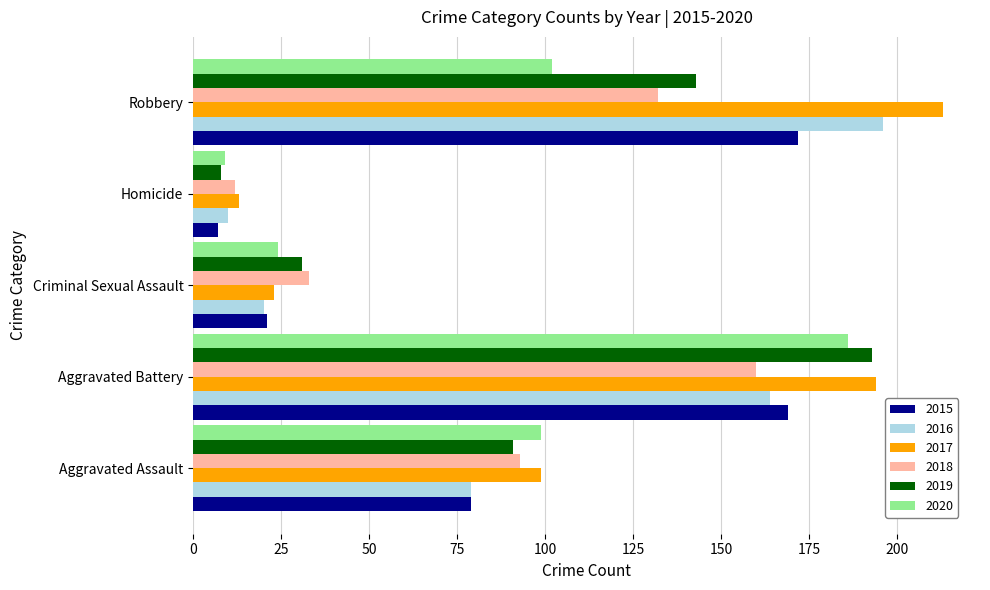

Which series has the largest total across all categories?

2017